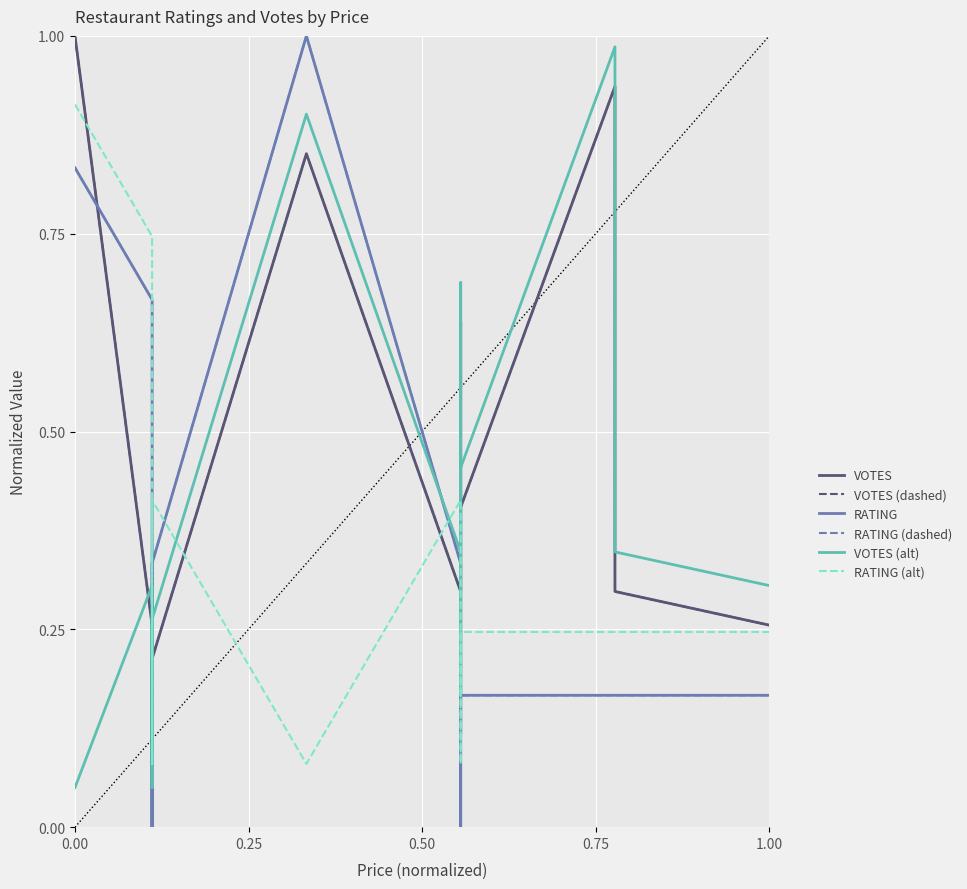

Does the chart display data point markers on the line(s)?

No